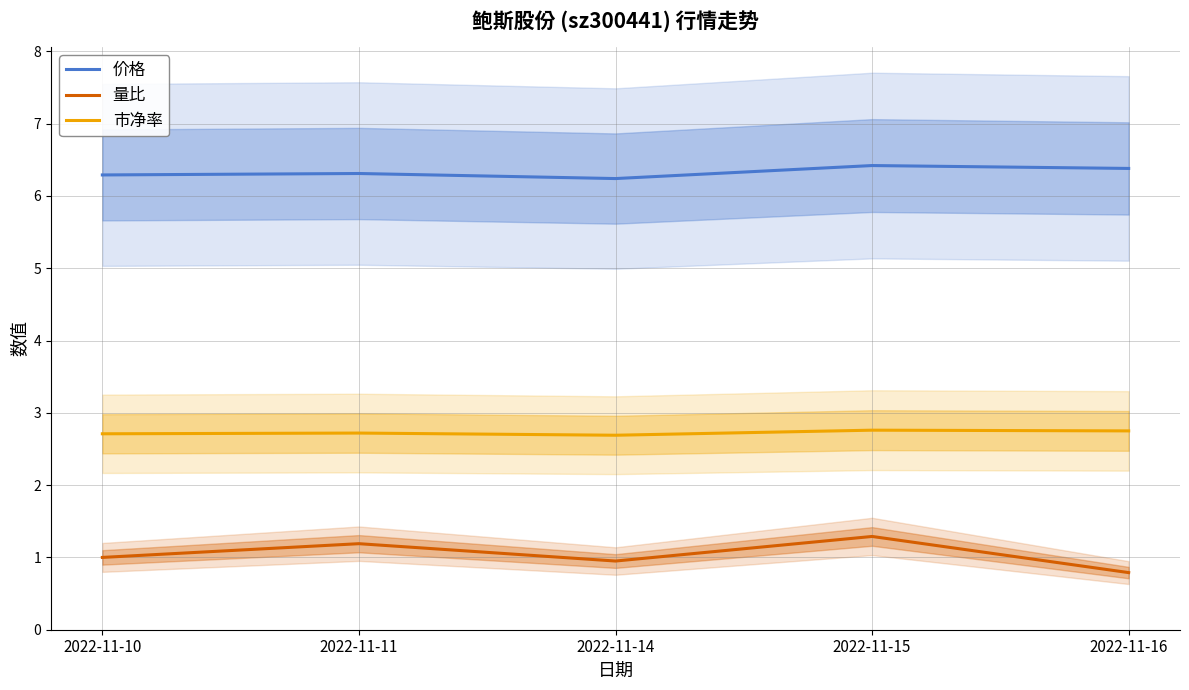

What are all the series names shown in the legend?

价格, 量比, 市净率